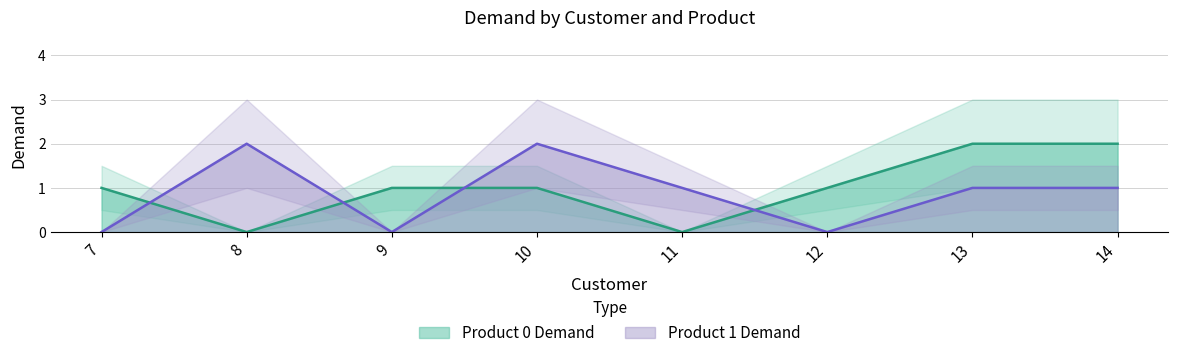

At 9, list the series in order from largest to smallest.

Product 0 Demand, Product 1 Demand